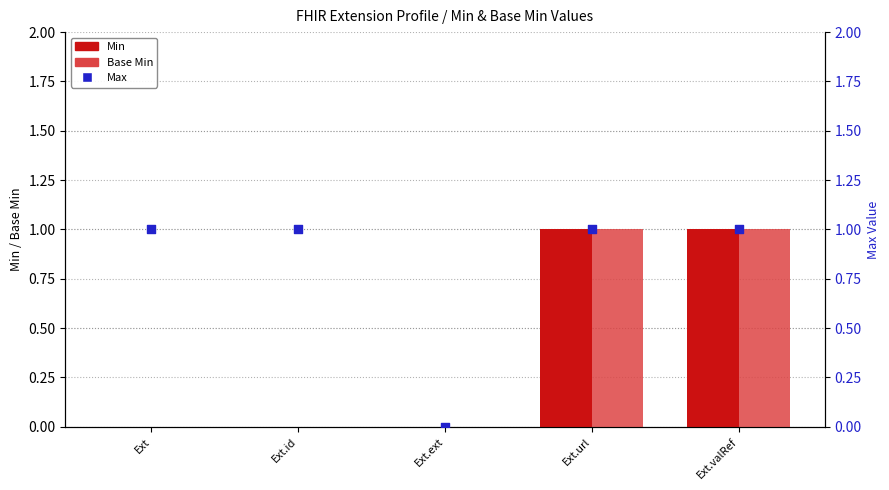

At which category is the sum across all series the highest?

Ext.url